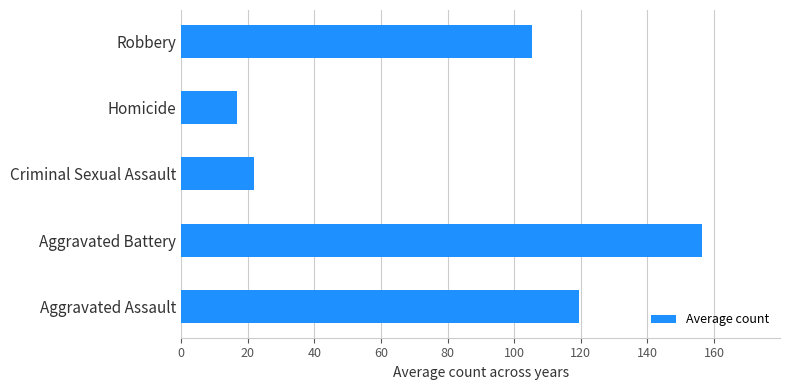

List the labels in order of value, smallest first.

Homicide, Criminal Sexual Assault, Robbery, Aggravated Assault, Aggravated Battery